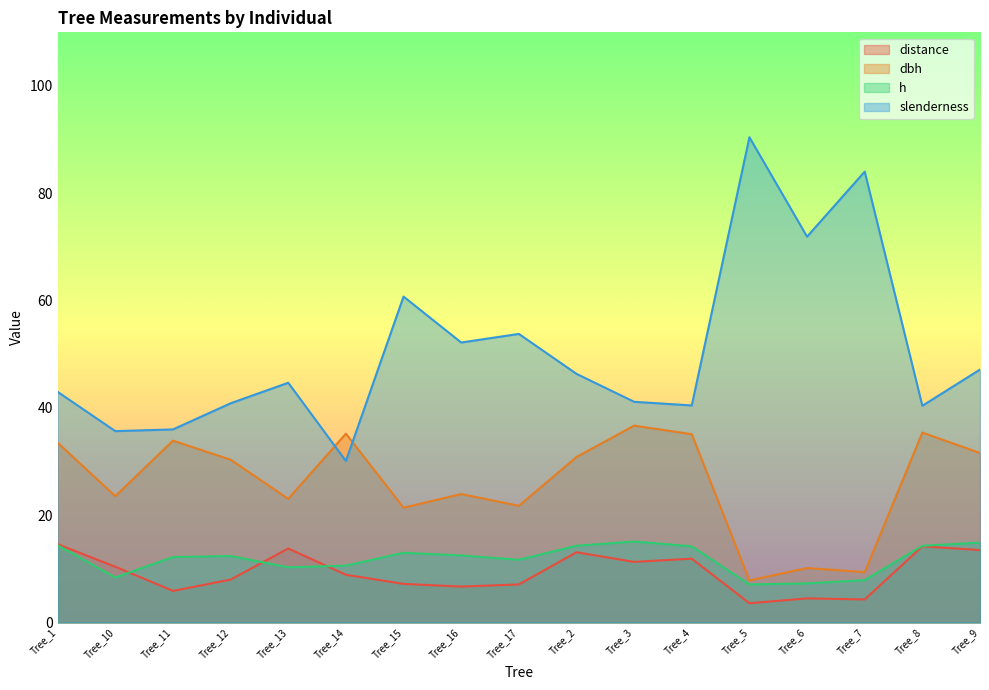

True or false: h has a value of 12.5 at Tree_16.

True